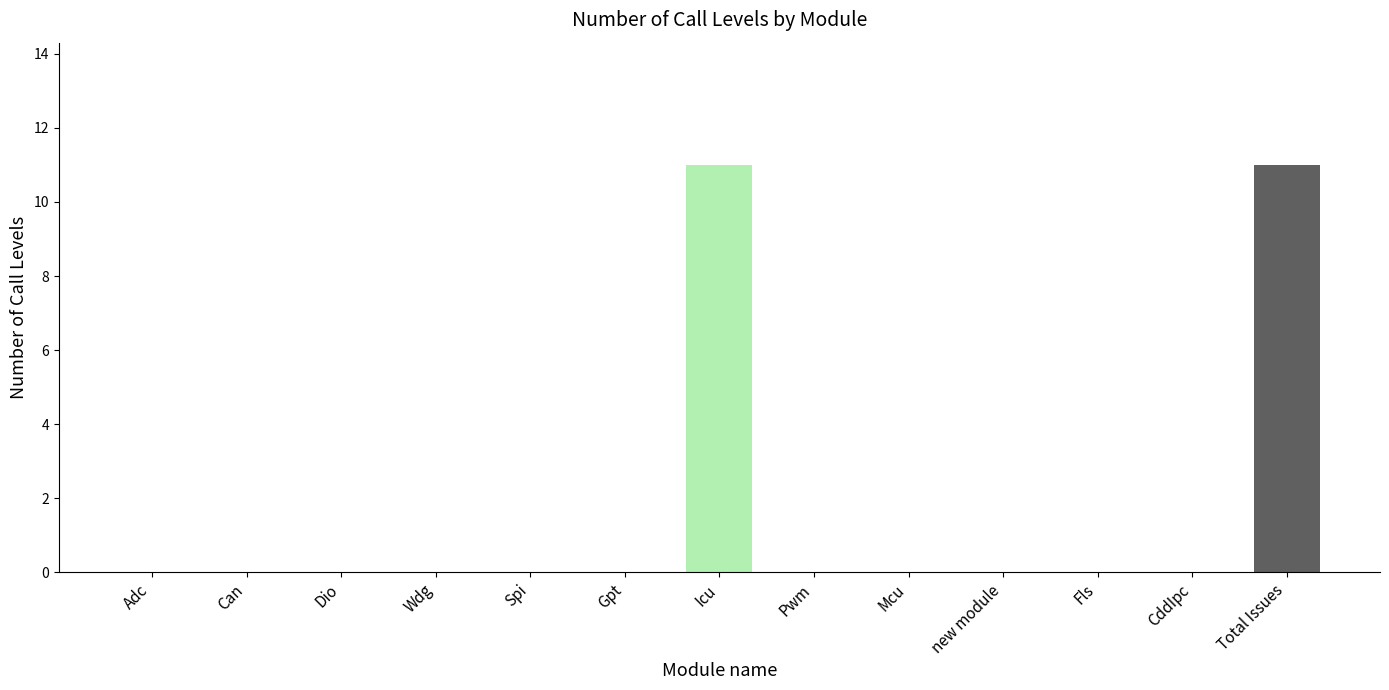

Count the number of categories in the chart.

13